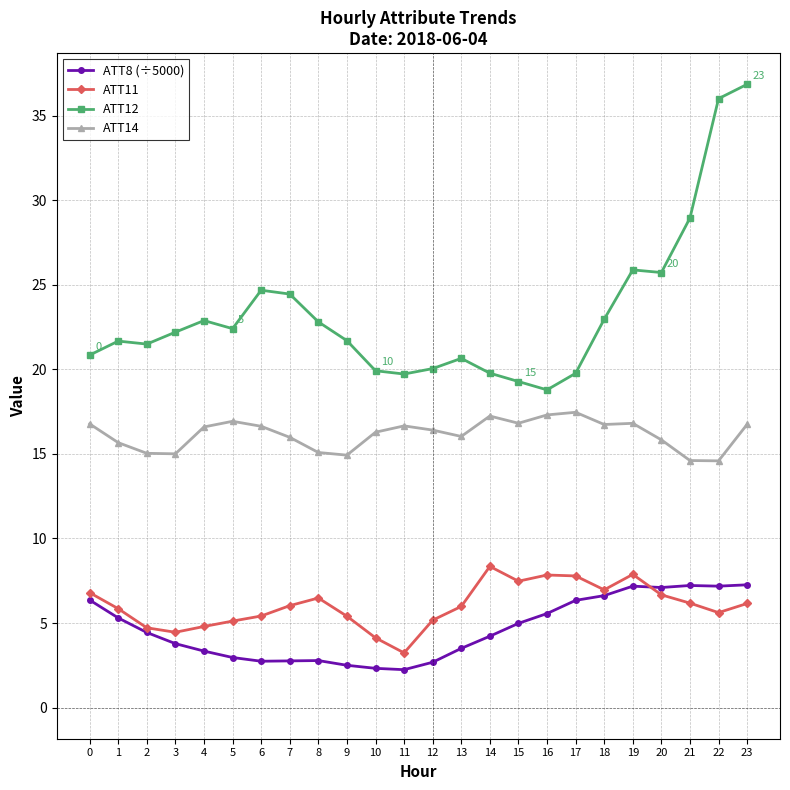

Which series changed the most between 15 and 23?

ATT12